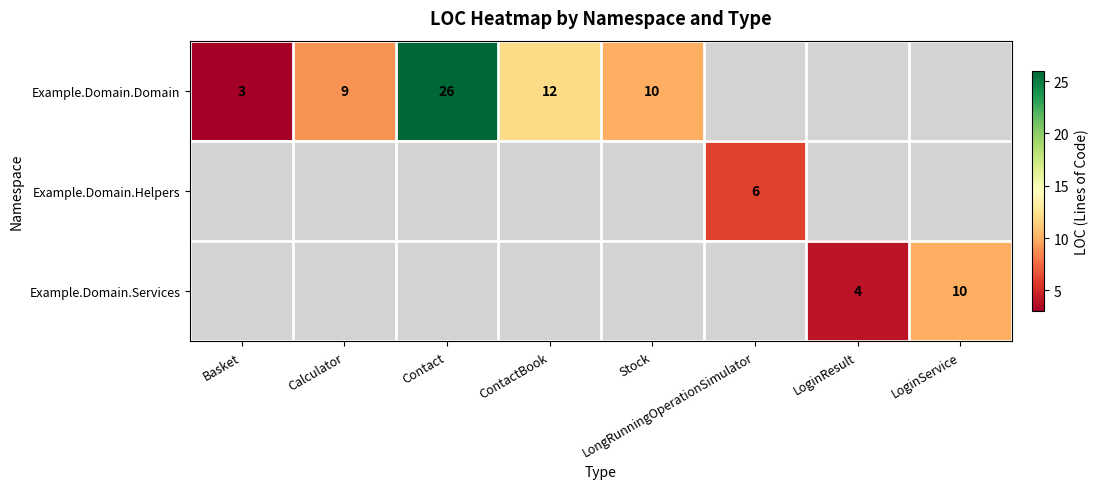

At how many categories does at least one series exceed 12?

1